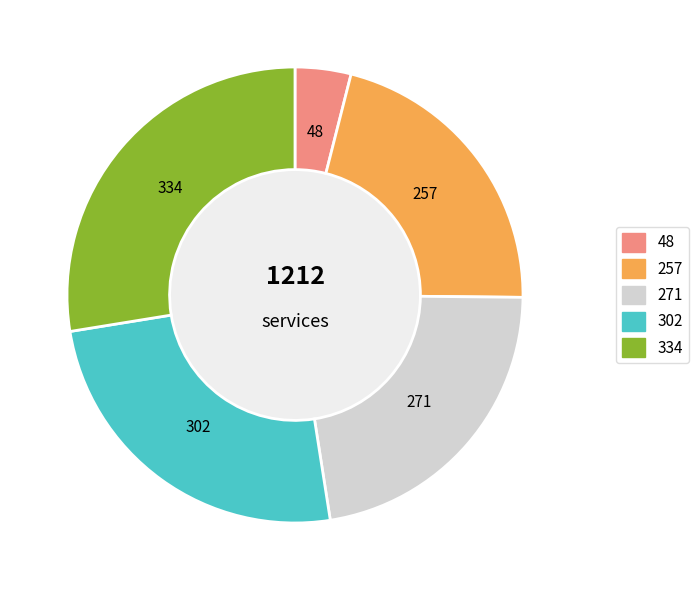

How many segments does this pie chart have?

5